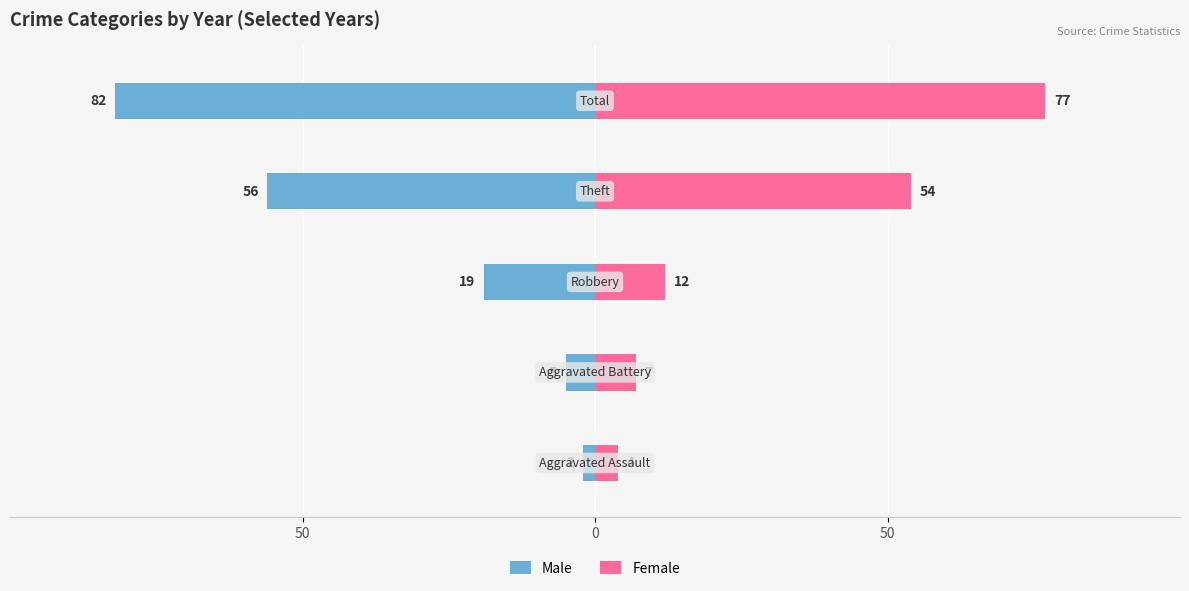

Count the number of categories in the chart.

5